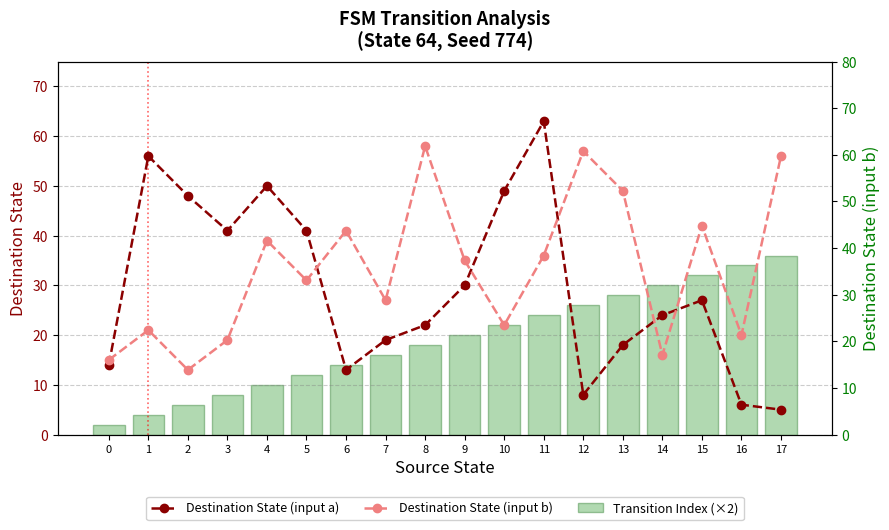

Is it true that Destination State (input b) equals 90 at 17?

False